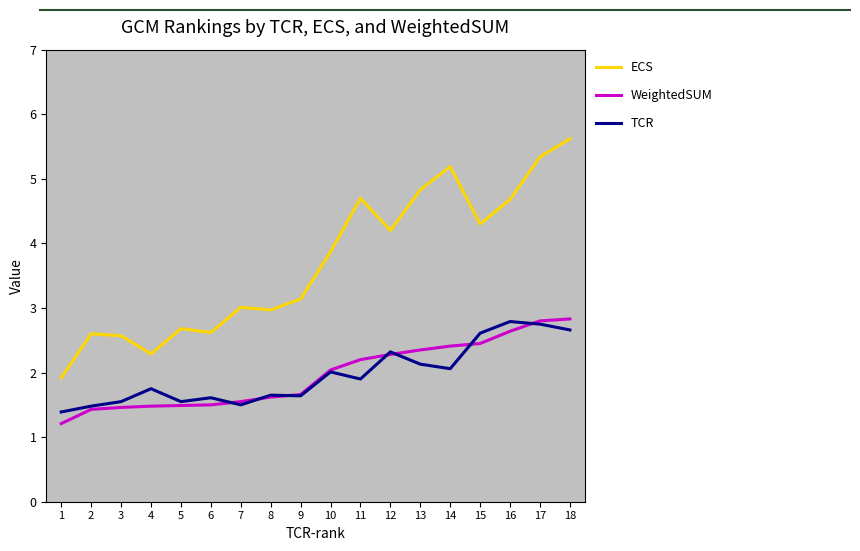

The value of TCR at 4 is 1.8. True or false?

True